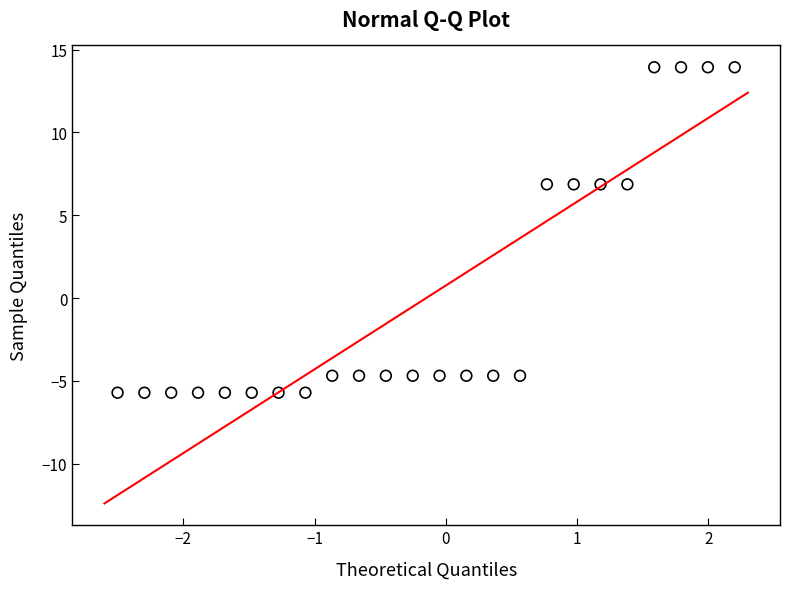

What is the range of Y values (max minus min)?

19.6